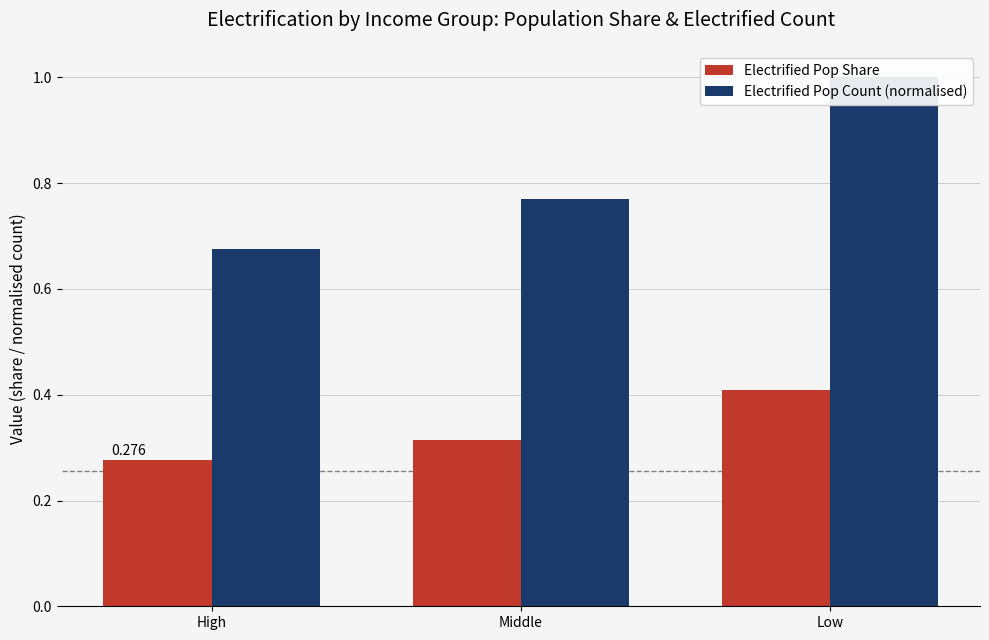

Reading left to right, what are all the values shown in this chart?

Electrified Pop Share: 0.3	0.3	0.4
Electrified Pop Count (normalised): 0.7	0.8	1.0